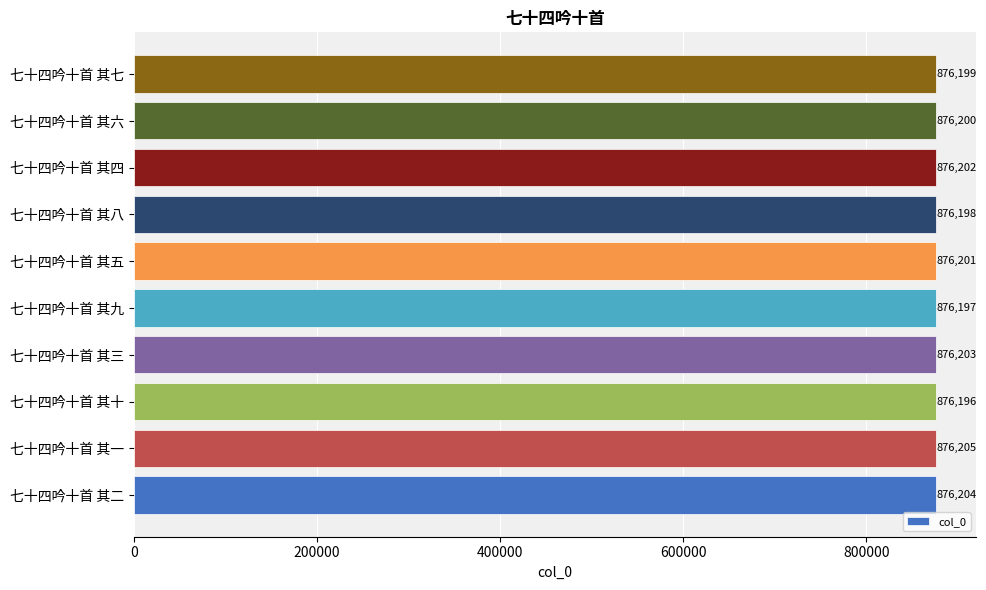

The value at 七十四吟十首 其四 is 876202. True or false?

True